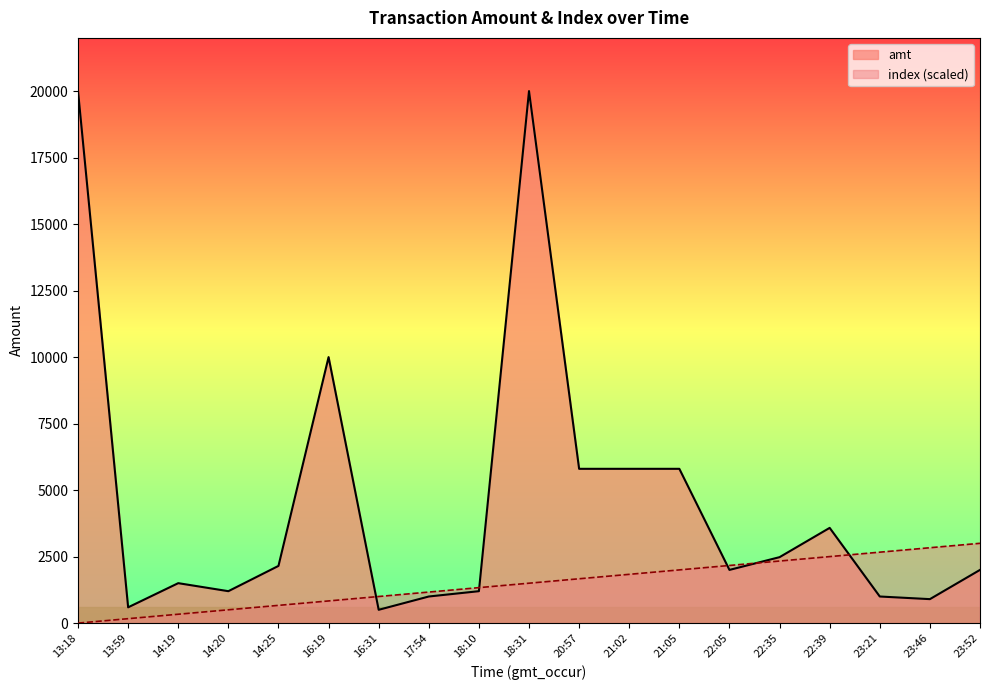

What is the label of the 15th point from the left?

22:35